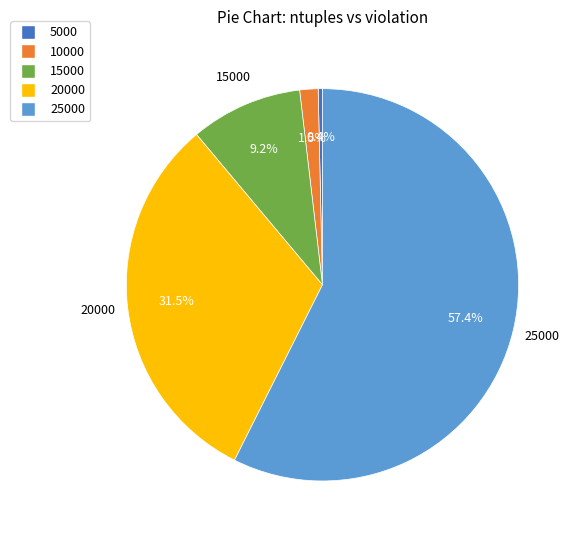

Which slice is the largest?

25000